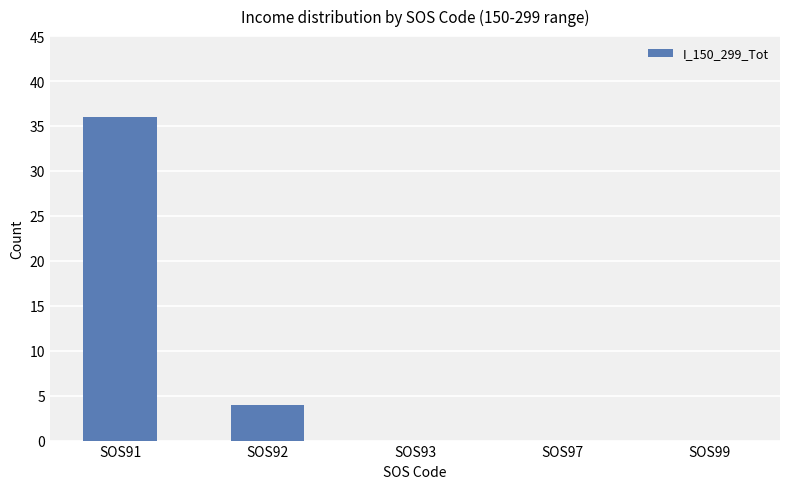

What is the greatest value displayed?

36